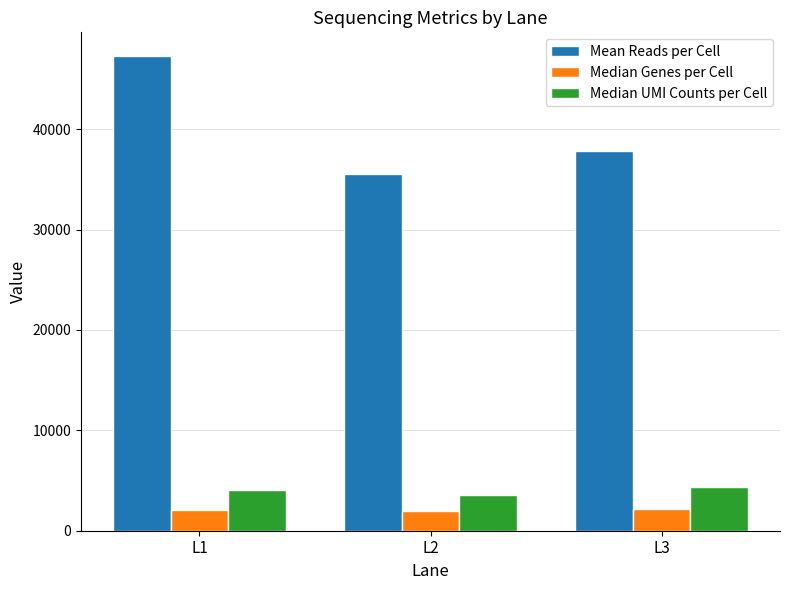

What is the sum of the Median UMI Counts per Cell values at L3 and L1?

8475